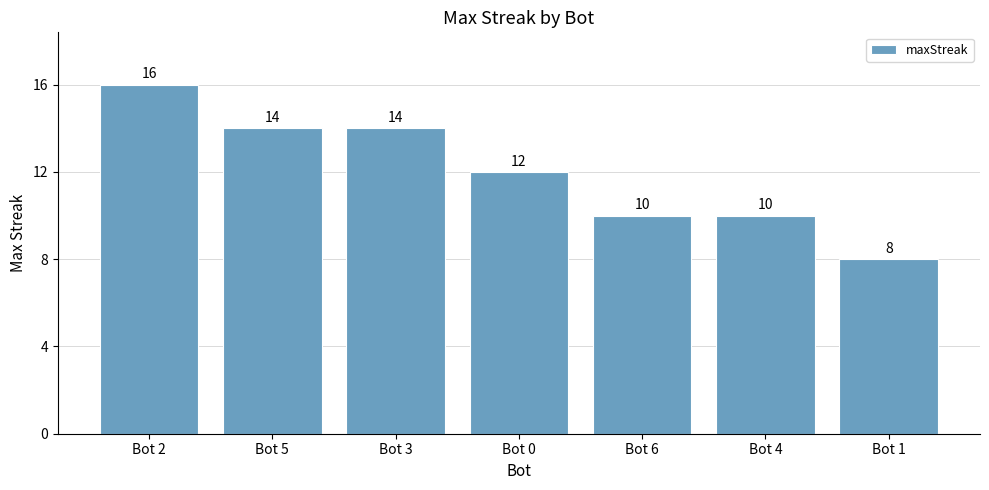

What is the greatest value displayed?

16